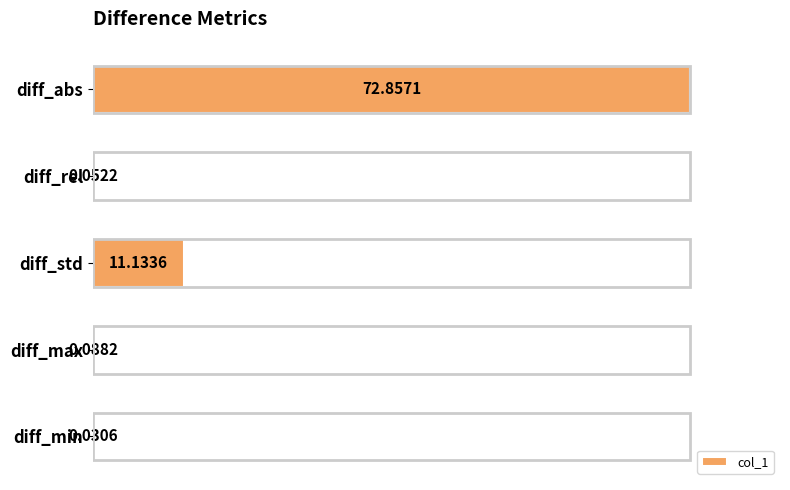

Between diff_std and diff_min, which is larger?

diff_std